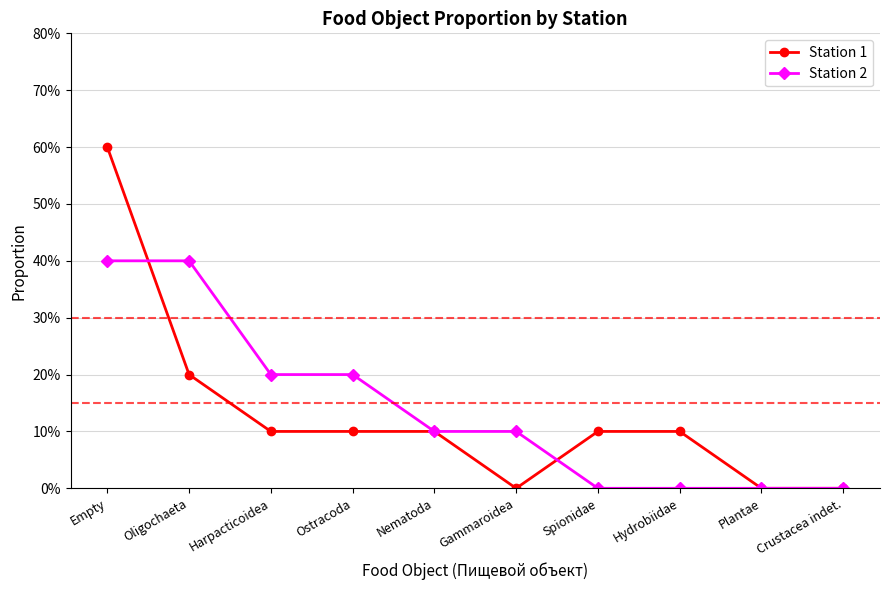

What are all the series names shown in the legend?

Station 1, Station 2